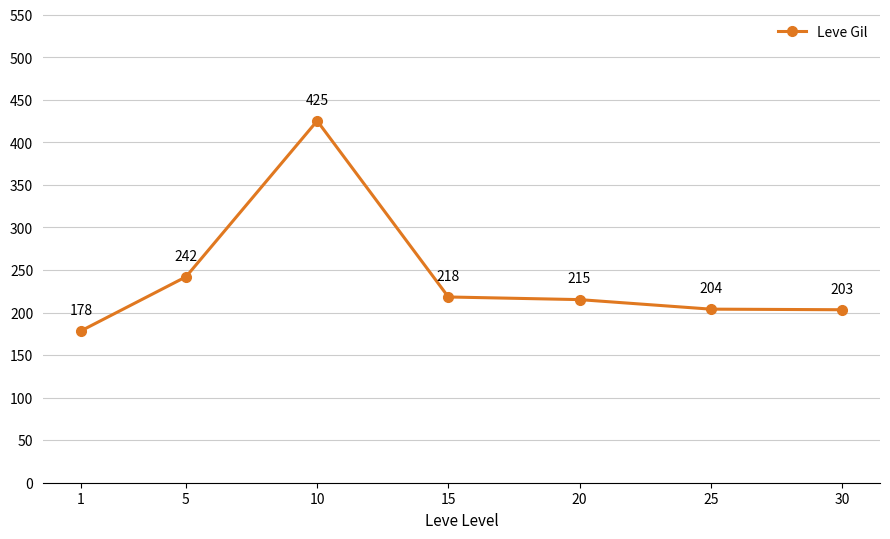

True or false: the data has more than 1 interior local peaks.

False